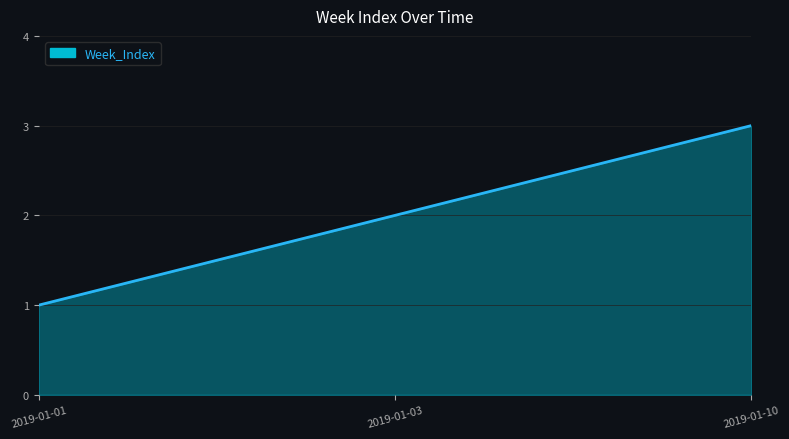

What is the smallest value displayed?

1